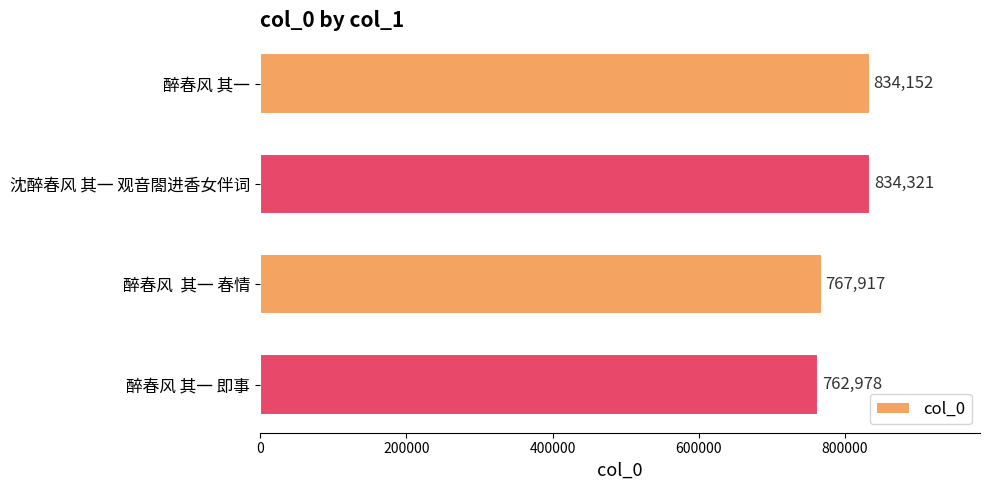

Count the number of categories in the chart.

4